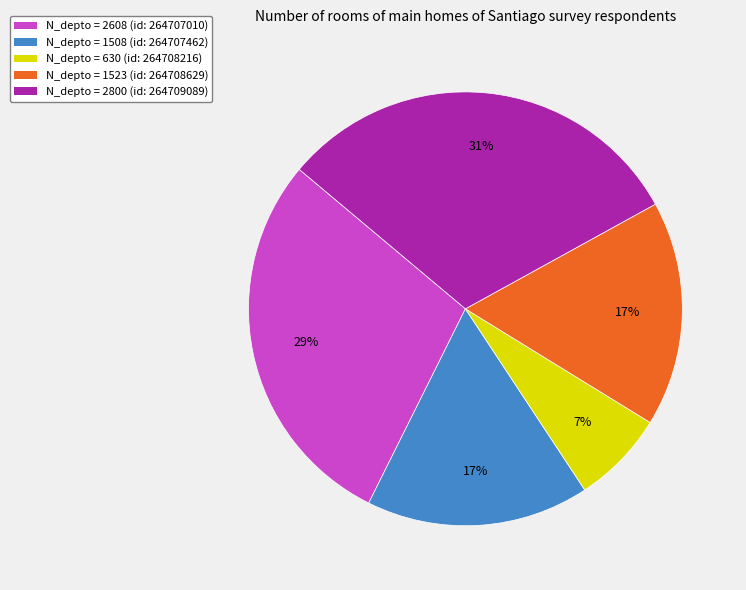

What is the ratio of the value at N_depto = 1508 (id: 264707462) to the value at N_depto = 1523 (id: 264708629)?

1.0